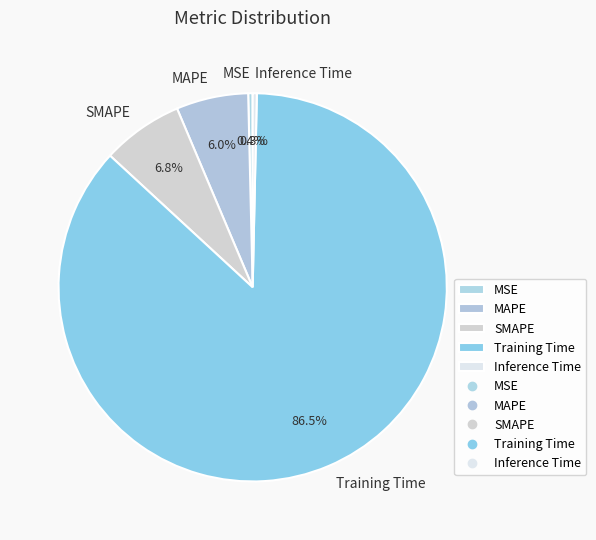

How much of the chart is everything except Training Time?

13.5%